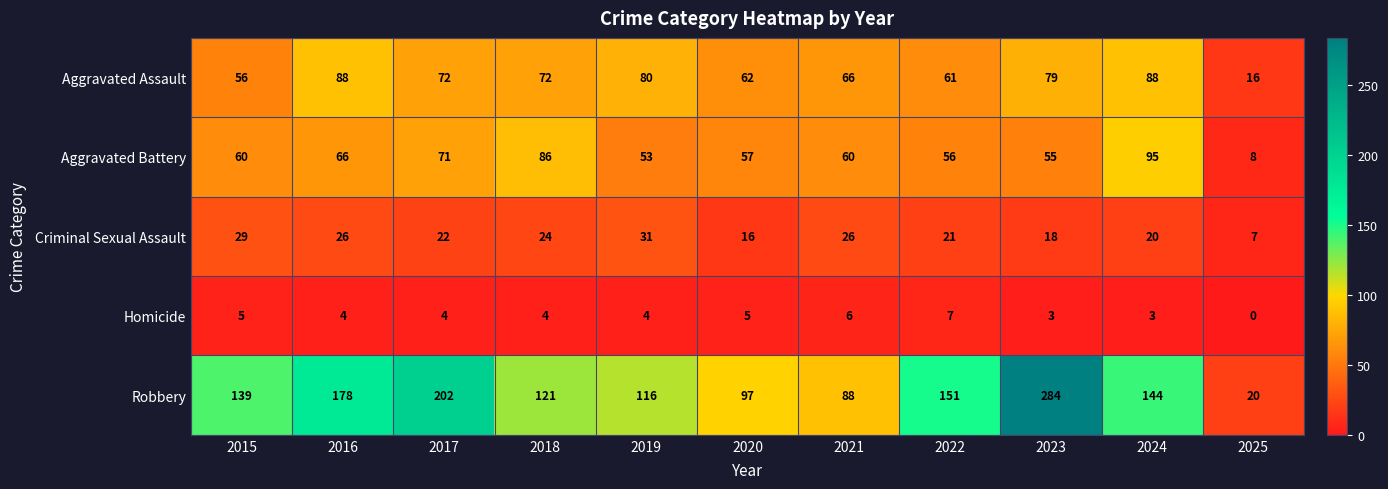

Which label corresponds to the largest value in the chart?

2023